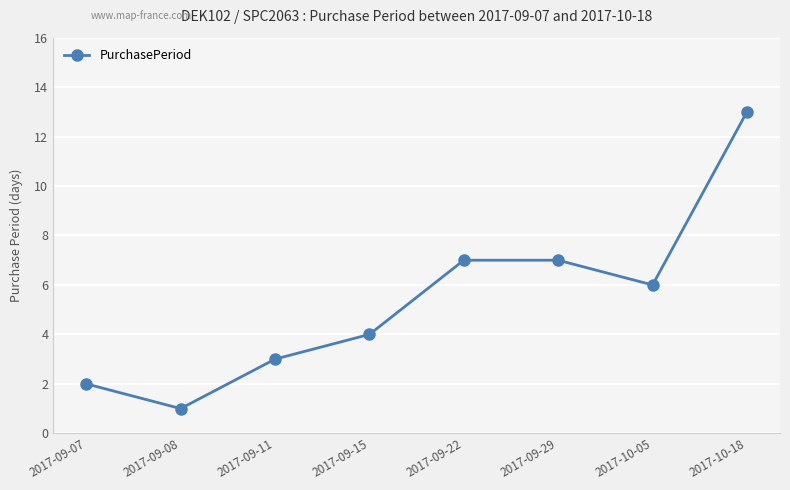

What position from the right is 2017-09-15?

5